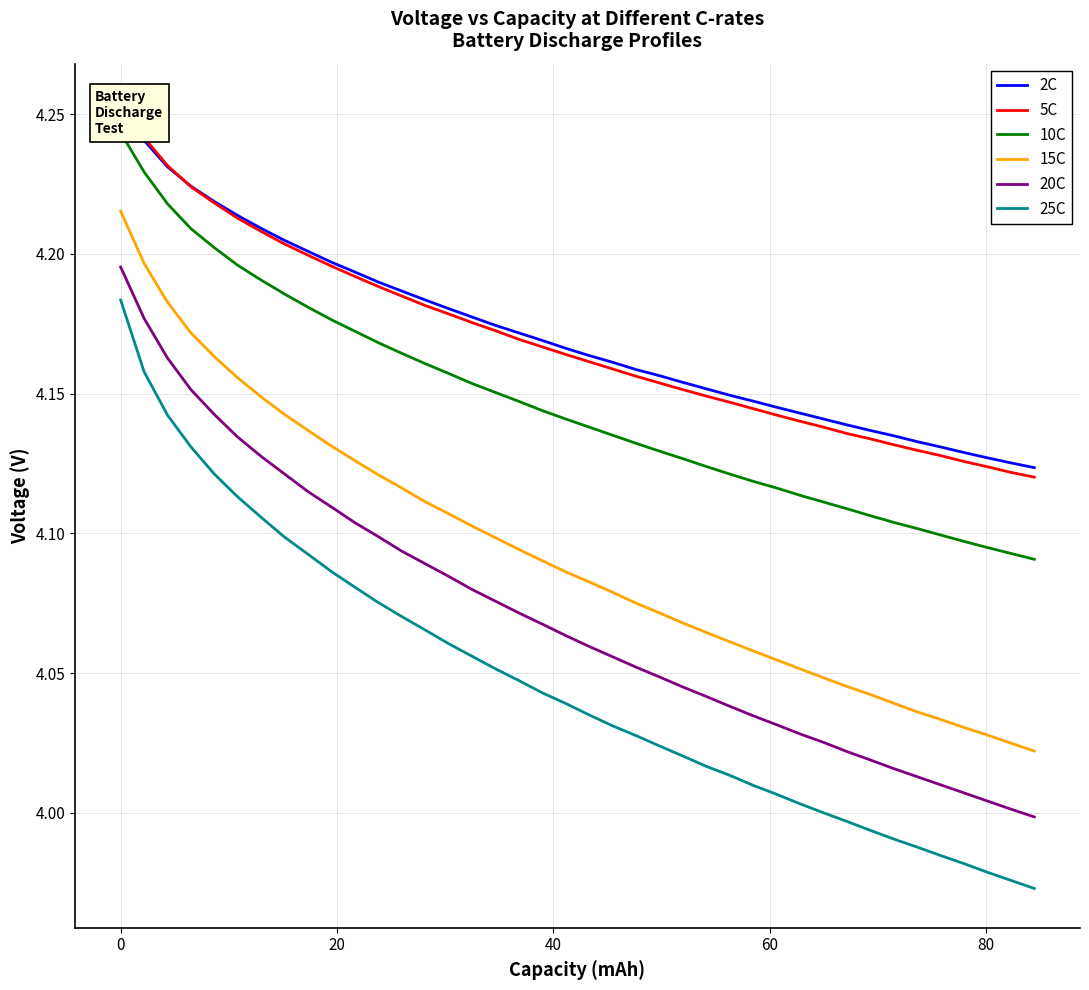

What is the highest value of the 25C series?

4.2